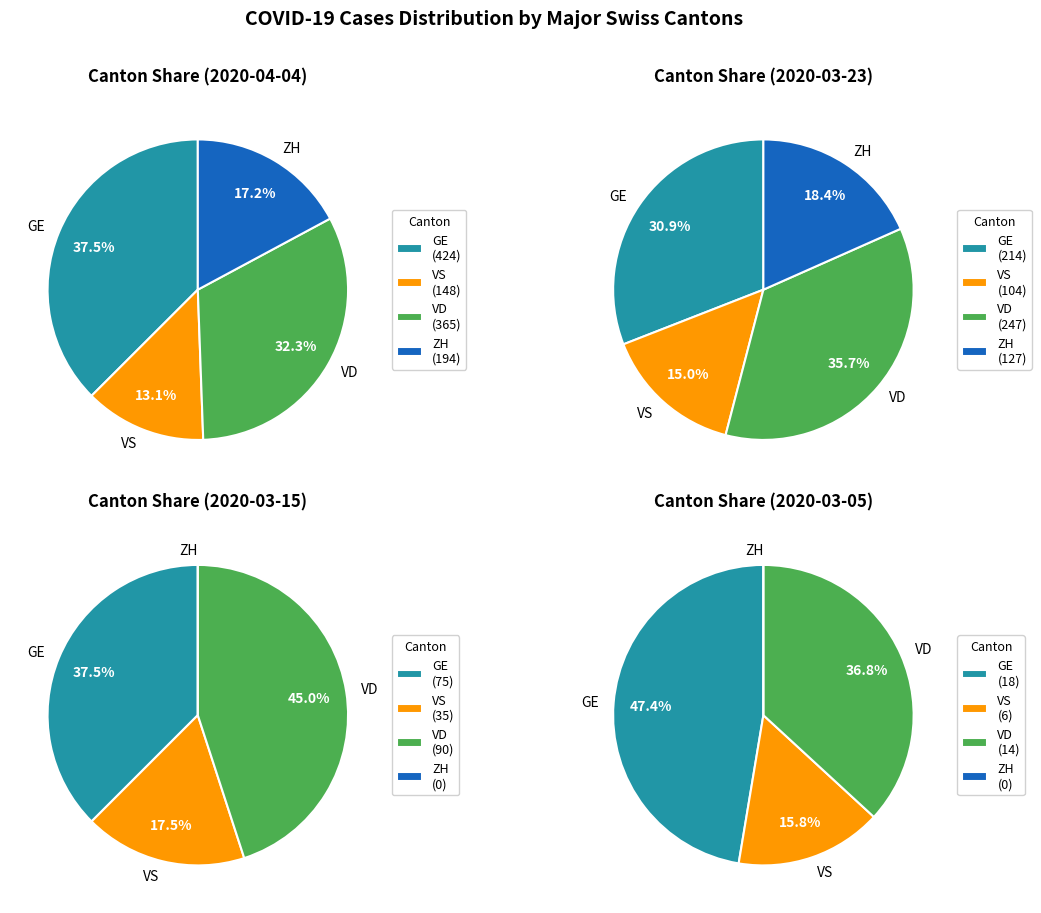

Rank the series by their maximum value, from lowest to highest.

VS, ZH, VD, GE